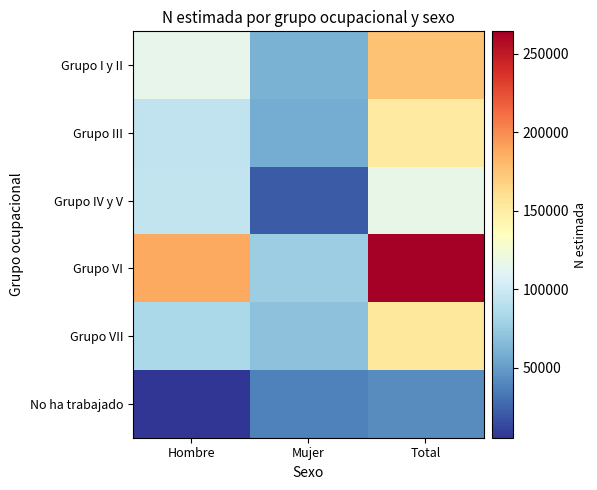

Rank the series by their maximum value, from lowest to highest.

No ha trabajado, Grupo IV y V, Grupo III, Grupo VII, Grupo I y II, Grupo VI